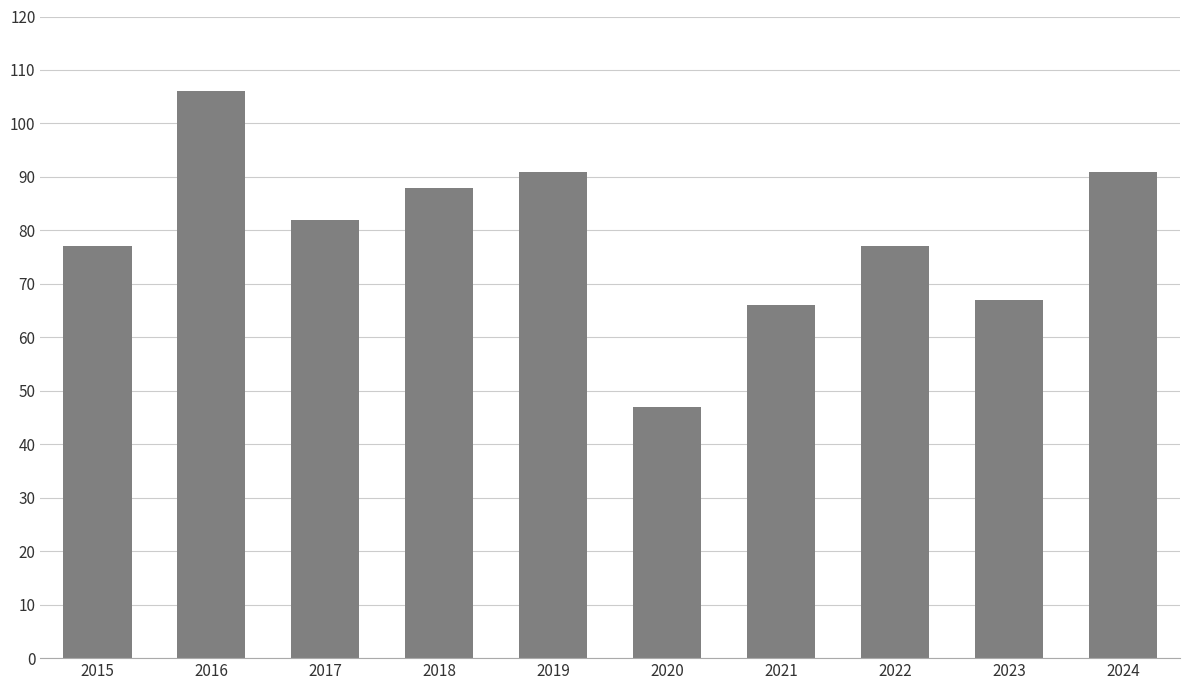

Reading left to right, transcribe all the data shown in this chart.

2015=77	2016=106	2017=82	2018=88	2019=91	2020=47	2021=66	2022=77	2023=67	2024=91